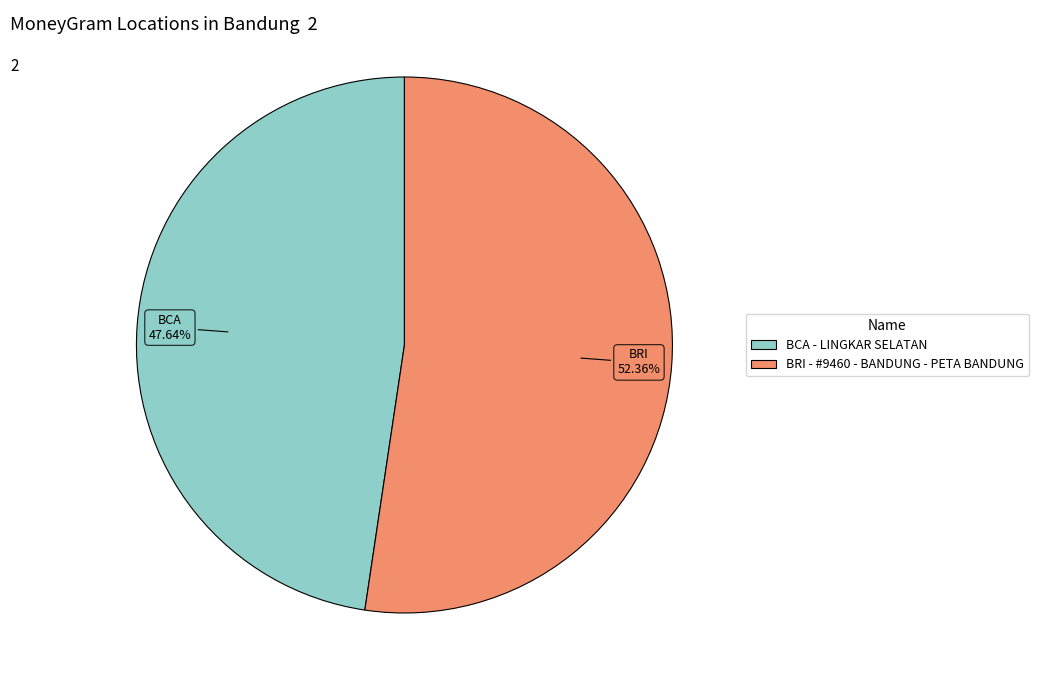

To the nearest percent, what is the combined percentage of BRI - #9460 - BANDUNG - PETA BANDUNG and BCA - LINGKAR SELATAN?

100%